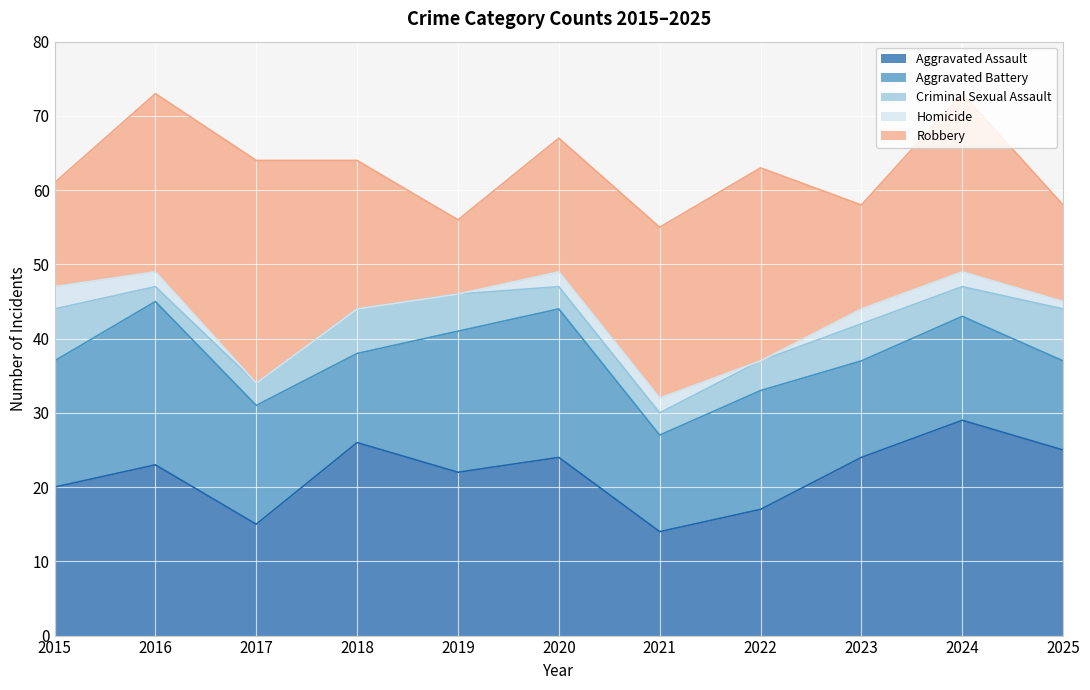

At which category is the sum across all series the highest?

2016